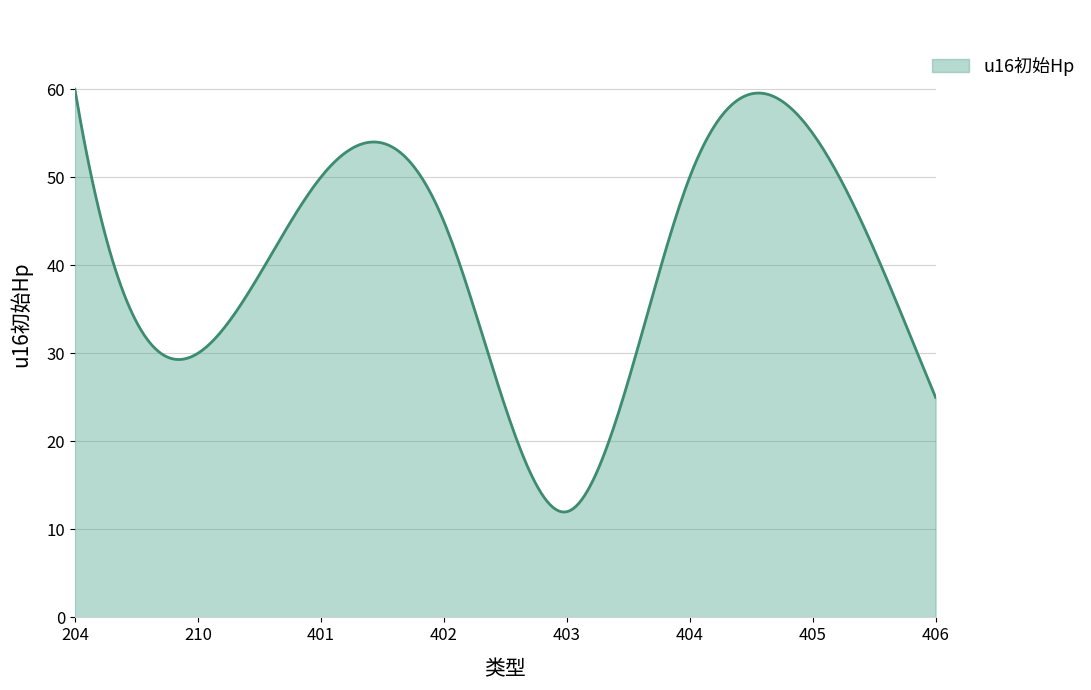

What is the difference between the second highest and second lowest values?

47.6